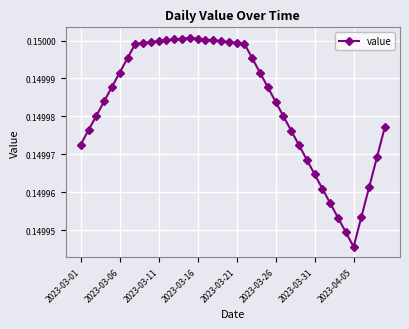

Count the values in the range 0 to 1.

40